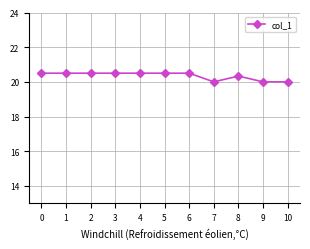

The chart shows a value of 20.0 at 10. True or false?

True